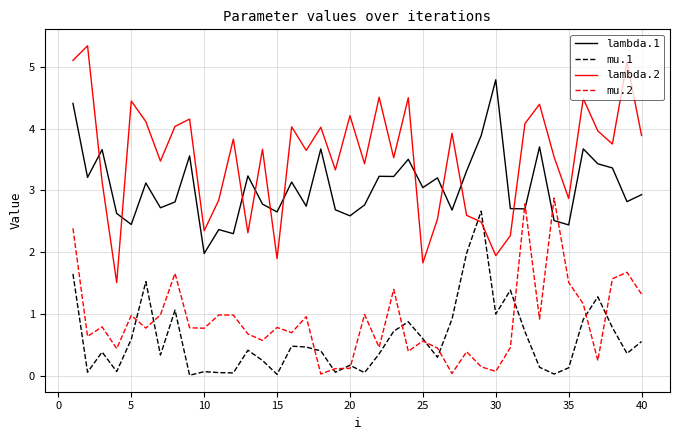

True or false: mu.2 and lambda.2 intersect in this chart.

False